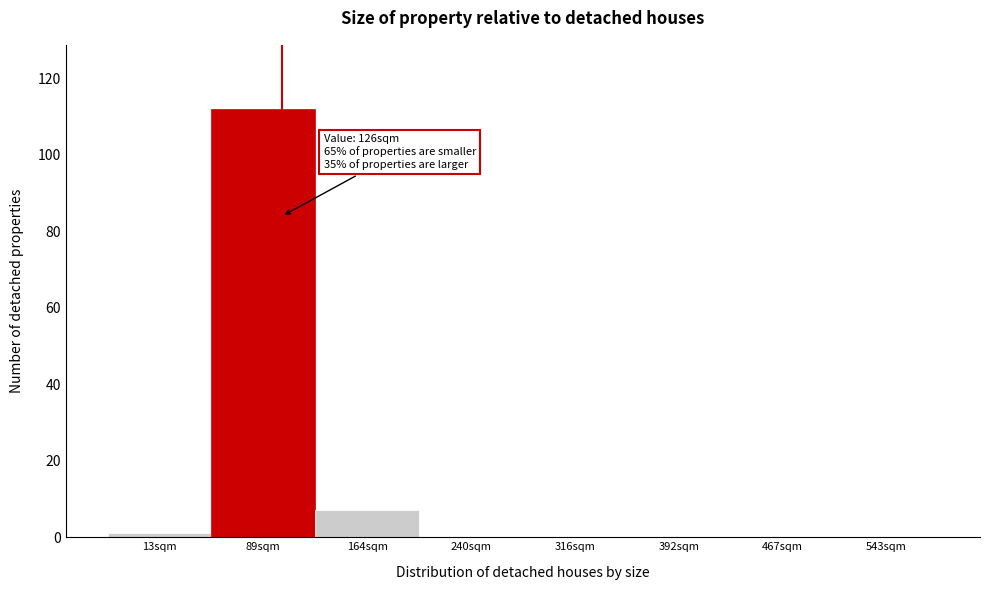

Reading right to left, what are all the values shown in this chart?

543sqm=0	467sqm=0	392sqm=0	316sqm=0	240sqm=0	164sqm=7	89sqm=112	13sqm=1